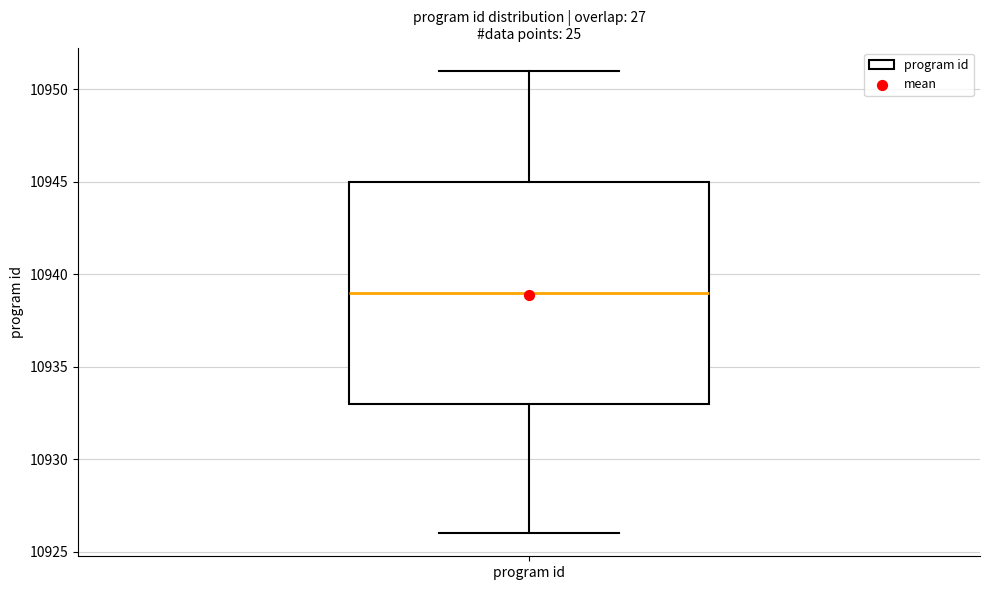

Read this box plot against the y-axis: the position of the median line, the range covered by the box, and the ends of both whiskers. The values are not printed on the chart, so give them approximately, as read against the axis.

median 10939, box 10933 to 10945, whiskers 10926 to 10951